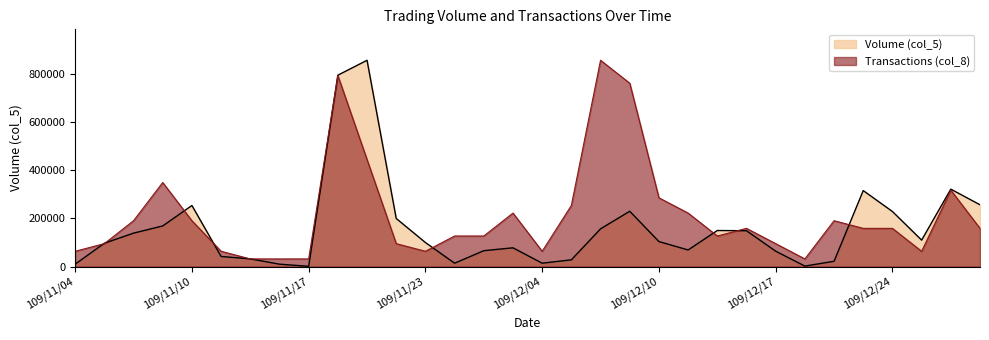

Which series has the largest total across all categories?

Transactions (col_8)